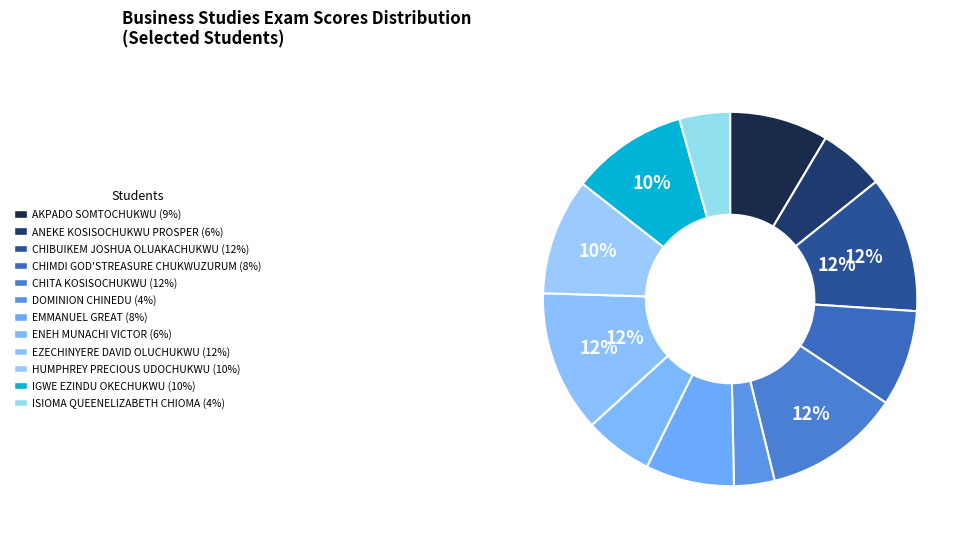

To the nearest percent, what is the average slice percentage?

8%